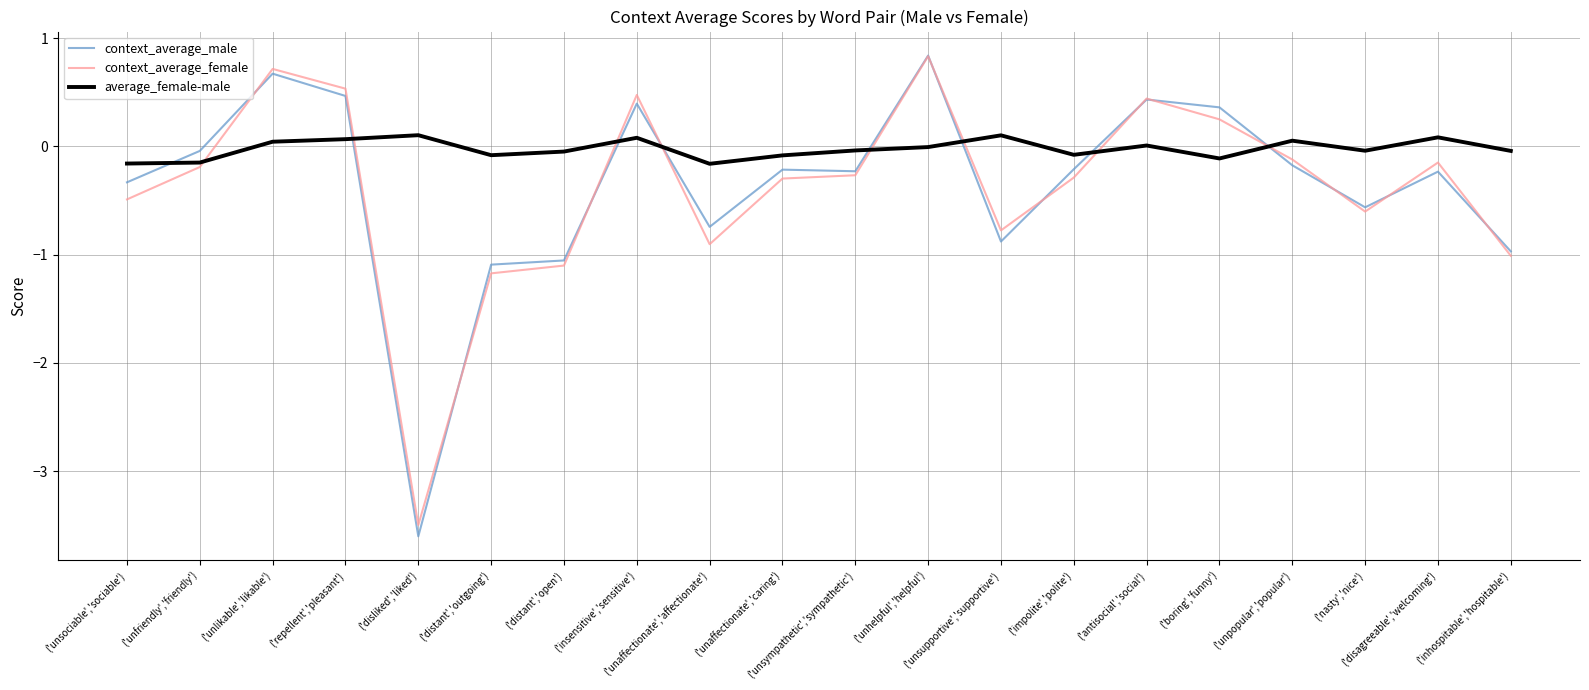

What is the smallest value displayed?

-3.6